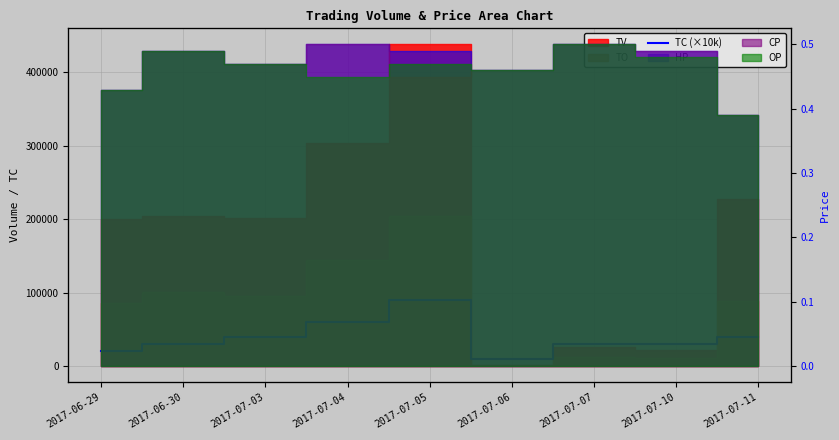

How many points are lower than both their immediate neighbors (excluding endpoints)?

1